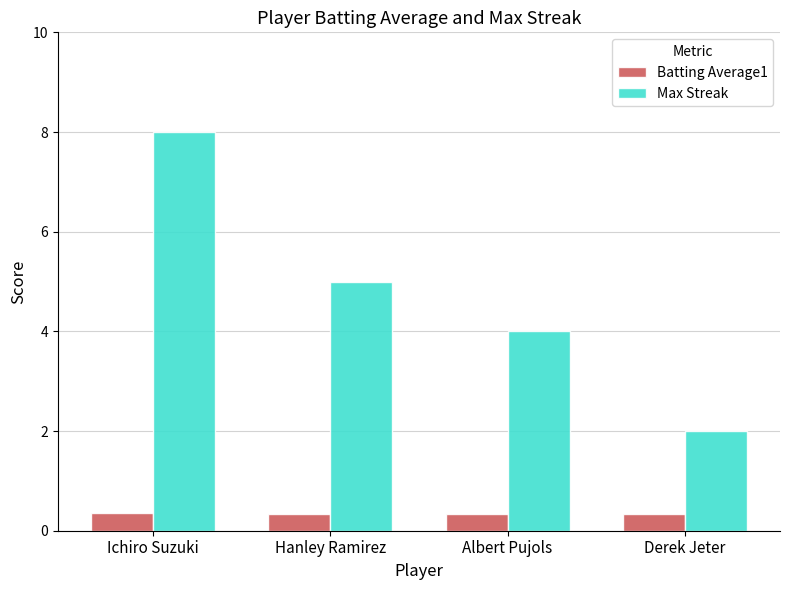

How many groups of bars are there?

4